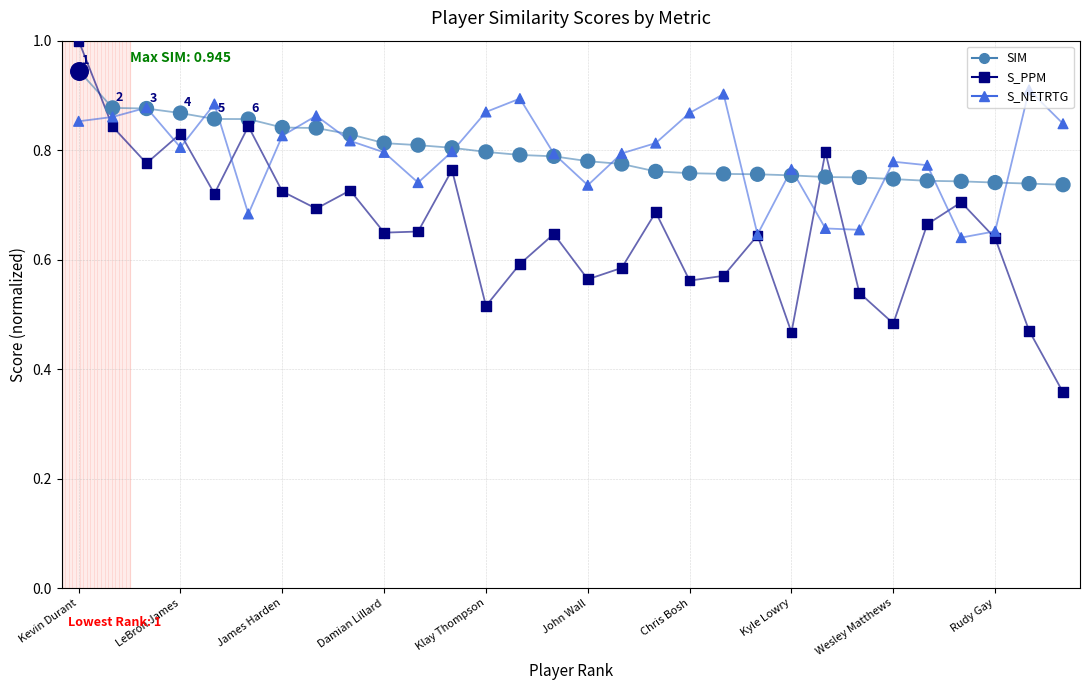

What are all the series names shown in the legend?

SIM, S_PPM, S_NETRTG